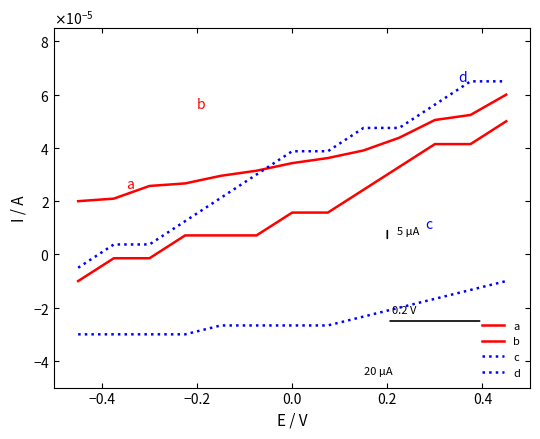

Does the chart display data point markers on the line(s)?

No